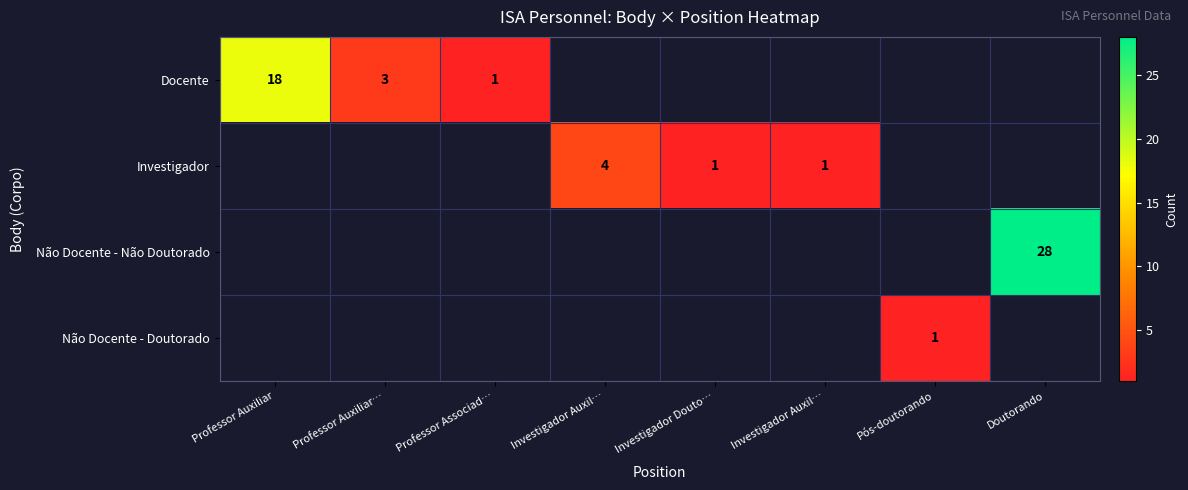

Rank the categories by Docente value from lowest to highest.

Professor Associad…, Investigador Auxil…, Investigador Douto…, Investigador Auxil…, Pós-doutorando, Doutorando, Professor Auxiliar…, Professor Auxiliar